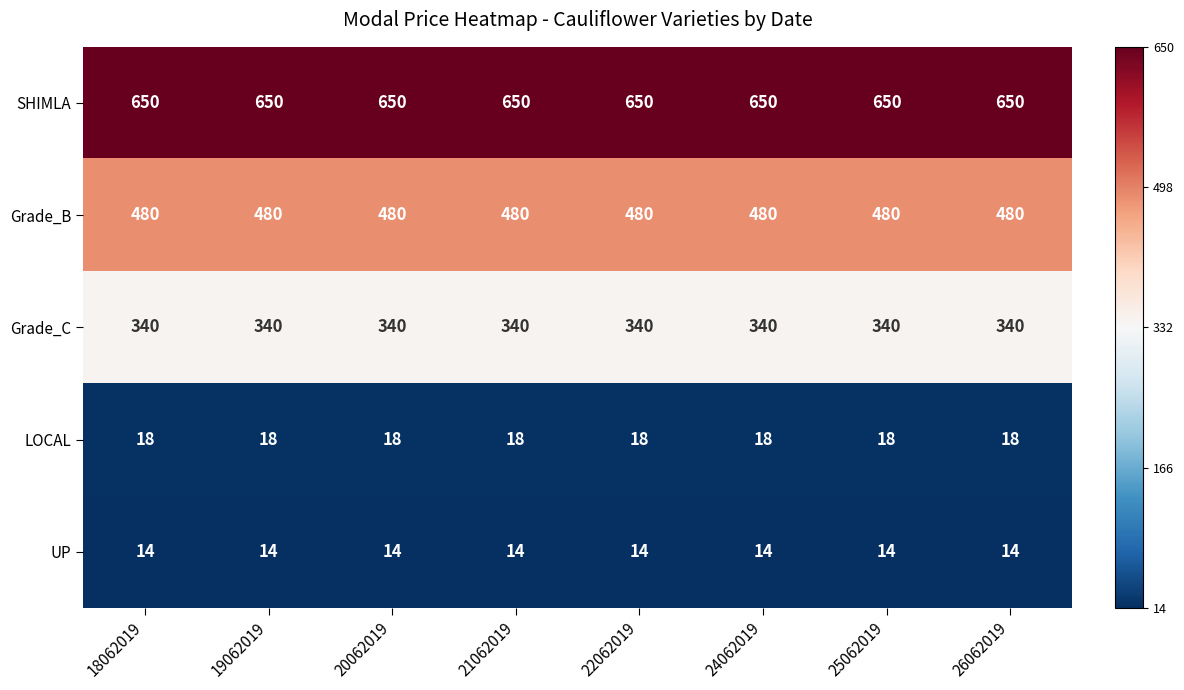

At 20062019, list the series in order from smallest to largest.

UP, LOCAL, Grade_C, Grade_B, SHIMLA